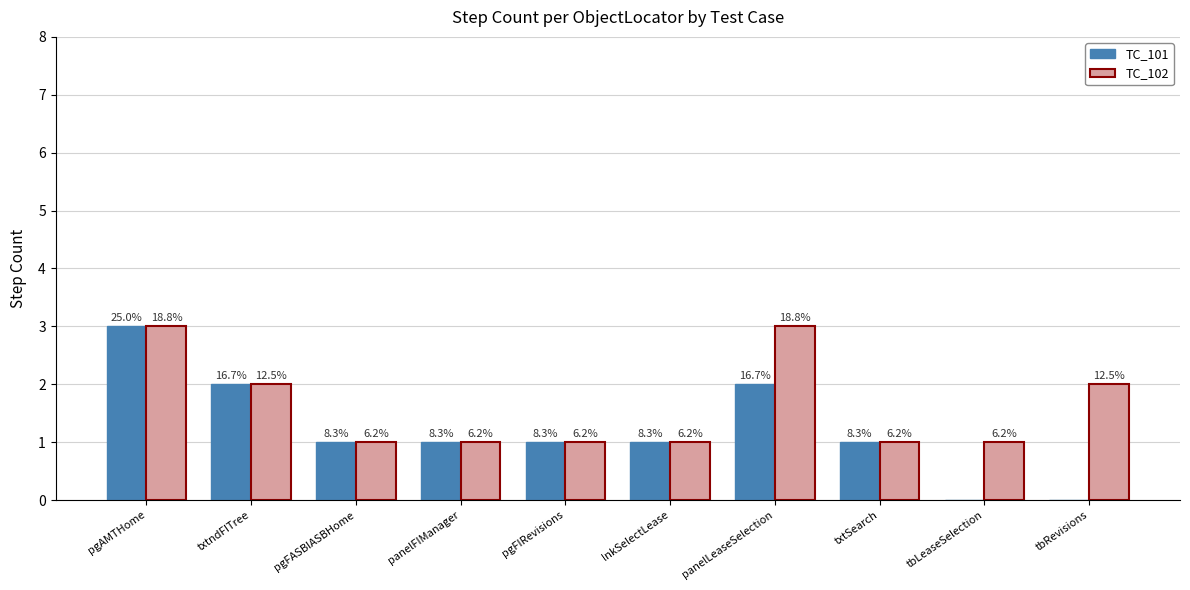

Which series has the largest range (max minus min)?

TC_101